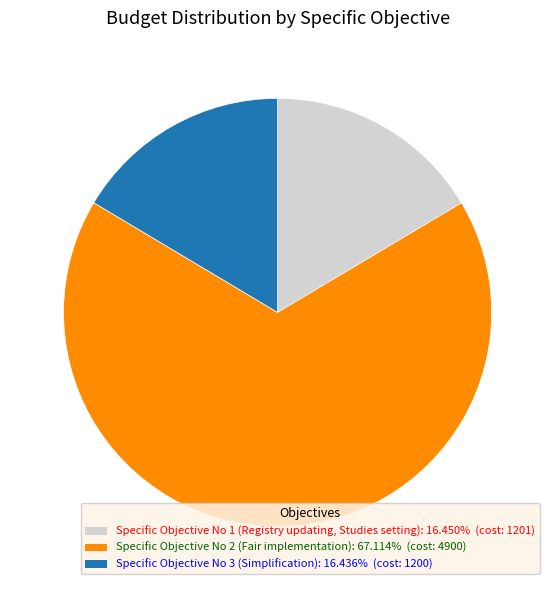

Combined, do Specific Objective No 3 (Simplification) and Specific Objective No 1 (Registry updating, Studies setting) account for over 50%?

No